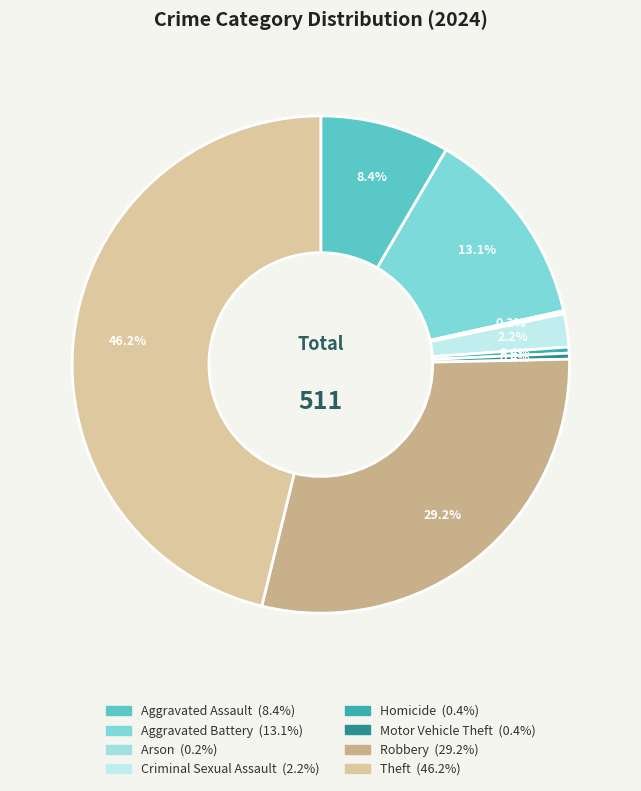

Does Aggravated Assault represent more than half of the total?

No